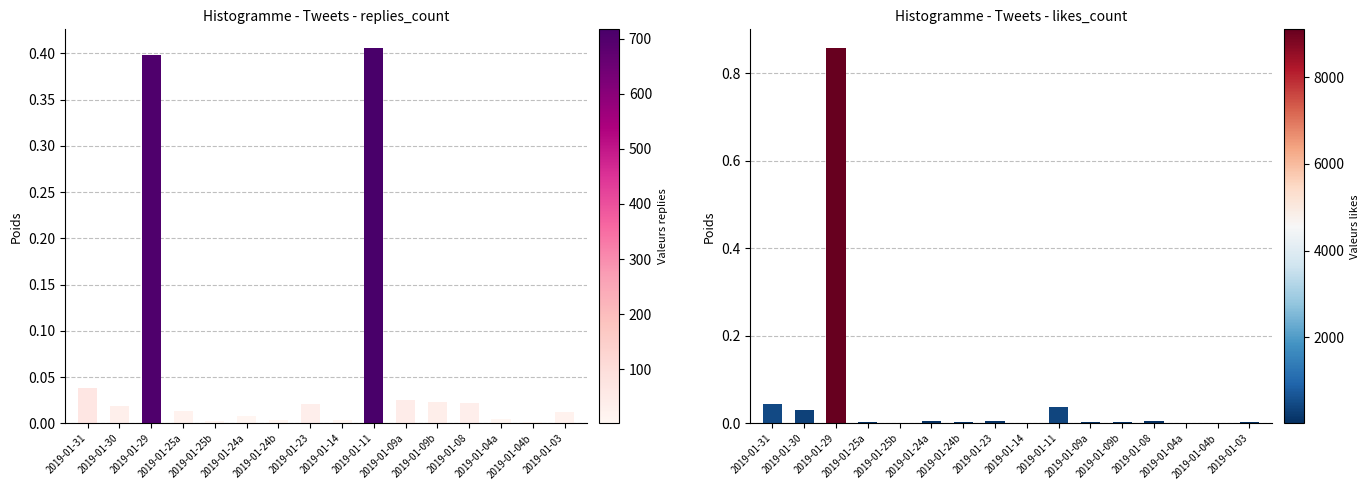

What is the average value of the replies_count series?

0.1